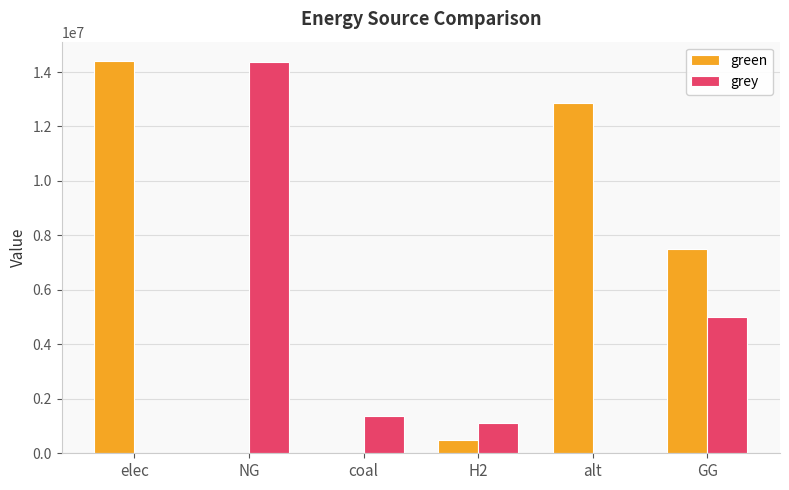

Reading left to right, list all the values displayed in this chart.

green: 14394809.2	0.0	0.0	500000.0	12867438.2	7500000.0
grey: 0.0	14384186.7	1376981.3	1115888.4	0.0	5000000.0